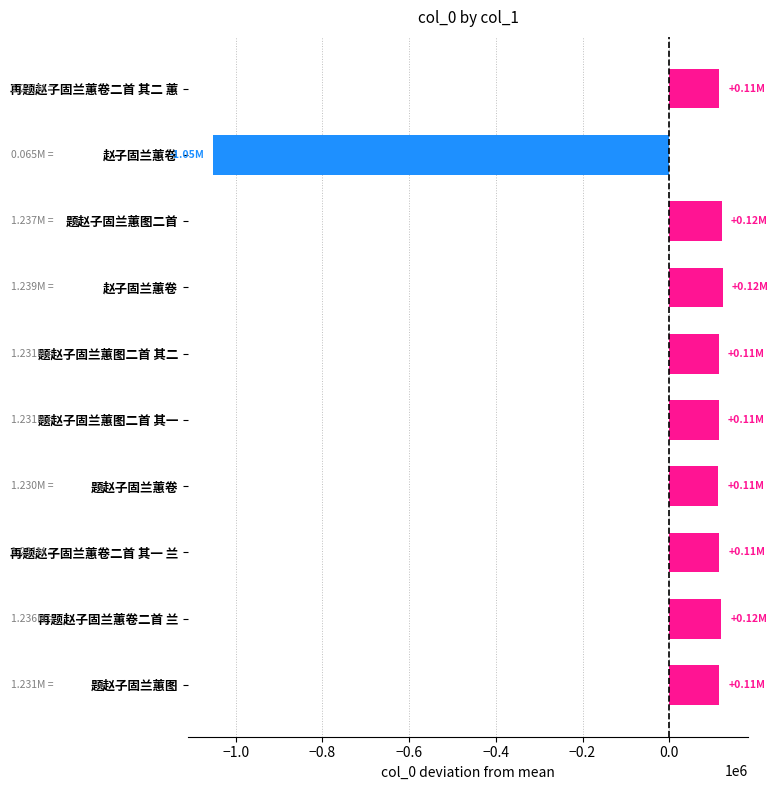

Rank the categories by value from highest to lowest.

赵子固兰蕙卷, 题赵子固兰蕙图二首, 再题赵子固兰蕙卷二首 兰, 再题赵子固兰蕙卷二首 其二 蕙, 再题赵子固兰蕙卷二首 其一 兰, 题赵子固兰蕙图, 题赵子固兰蕙图二首 其二, 题赵子固兰蕙图二首 其一, 题赵子固兰蕙卷, 赵子固兰蕙卷